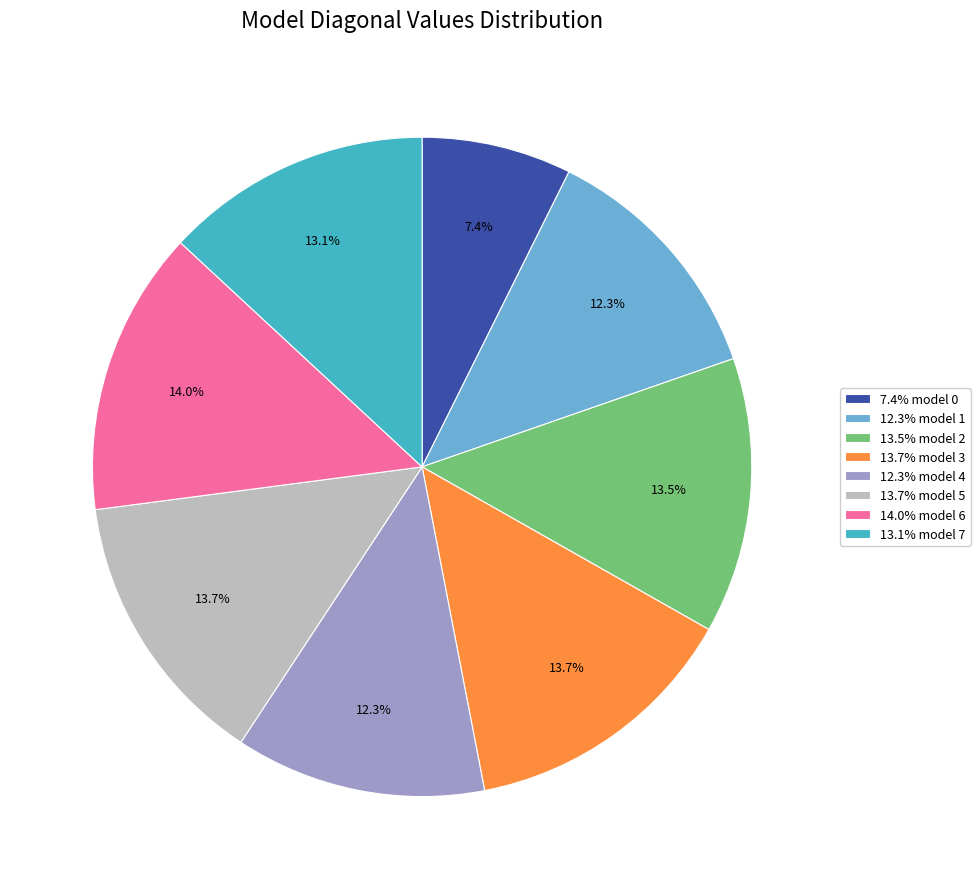

What portion of the pie excludes 7.4% model 0?

92.6%